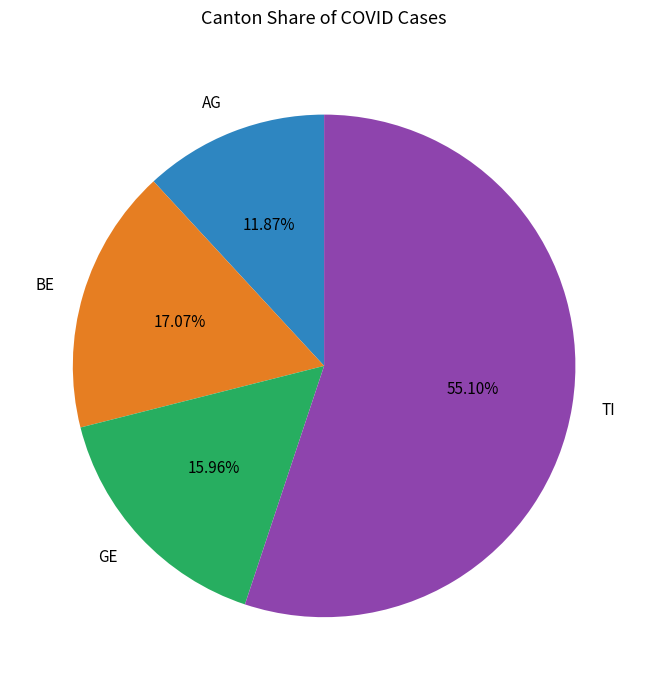

Which category accounts for the majority?

TI